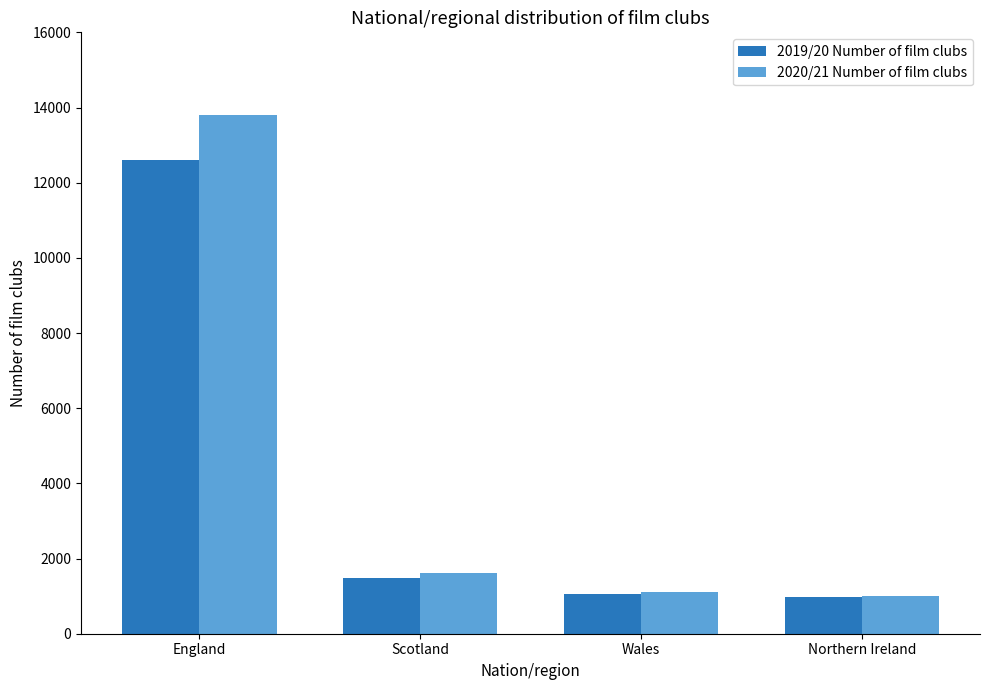

What position from the left is Northern Ireland?

4